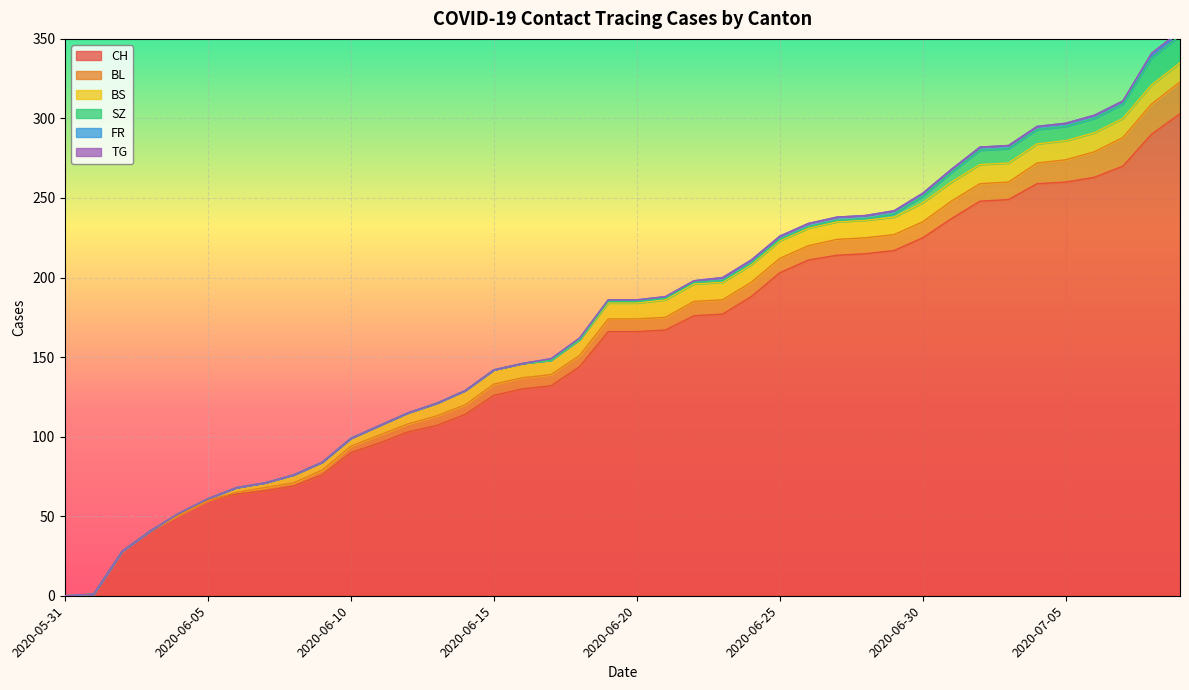

Reading right to left, what are all the values shown in this chart?

CH: 303	290	270	263	260	259	249	248	237	225	217	215	214	211	203	188	177	176	167	166	166	144	132	130	126	114	107	103	96	90	76	69	66	64	60	51	41	28	1	0
BL: 20	19	18	16	14	13	11	11	11	10	10	10	10	9	9	9	9	9	8	8	8	7	7	7	7	6	6	5	5	4	3	2	2	1	0	0	0	0	0	0
BS: 12	12	12	12	12	12	12	12	12	12	11	11	11	11	11	11	11	11	11	10	10	10	9	9	9	9	8	7	6	5	5	5	3	3	1	1	0	0	0	0
SZ: 17	17	9	9	9	9	9	9	6	4	2	1	1	1	1	1	1	1	1	1	1	0	0	0	0	0	0	0	0	0	0	0	0	0	0	0	0	0	0	0
FR: 2	2	2	2	2	2	2	2	2	2	2	2	2	2	2	2	2	1	1	1	1	1	1	0	0	0	0	0	0	0	0	0	0	0	0	0	0	0	0	0
TG: 1	1	0	0	0	0	0	0	0	0	0	0	0	0	0	0	0	0	0	0	0	0	0	0	0	0	0	0	0	0	0	0	0	0	0	0	0	0	0	0